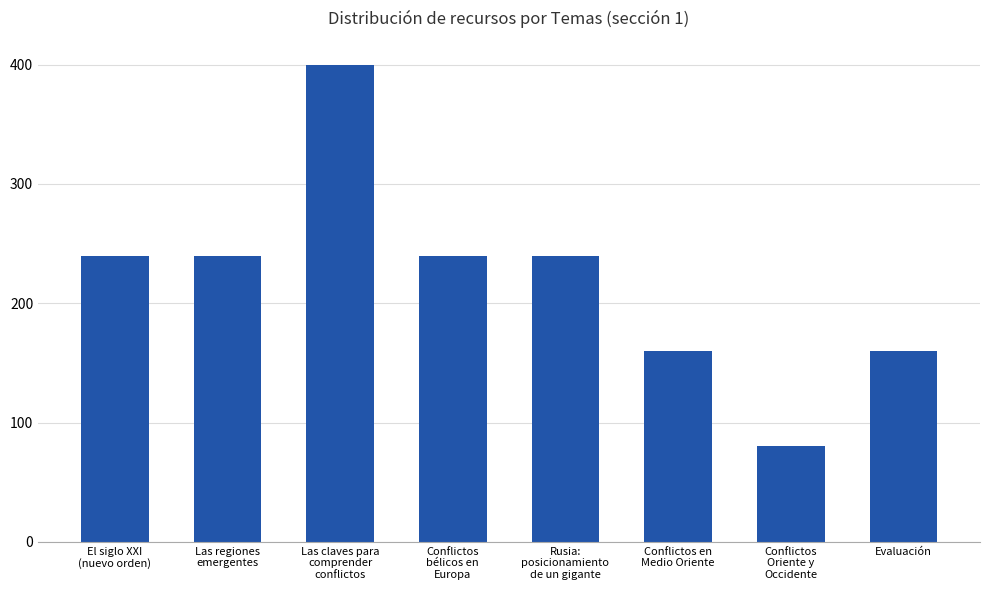

Reading left to right, transcribe all the data shown in this chart.

240	240	400	240	240	160	80	160